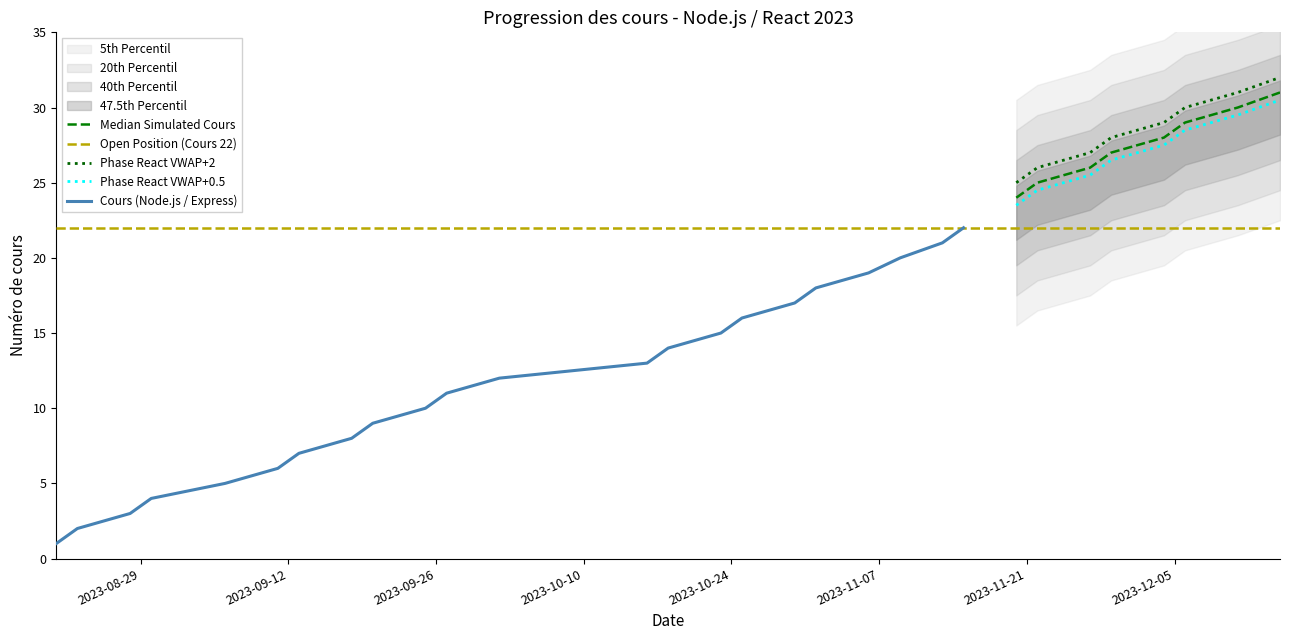

Does the chart display data point markers on the line(s)?

No